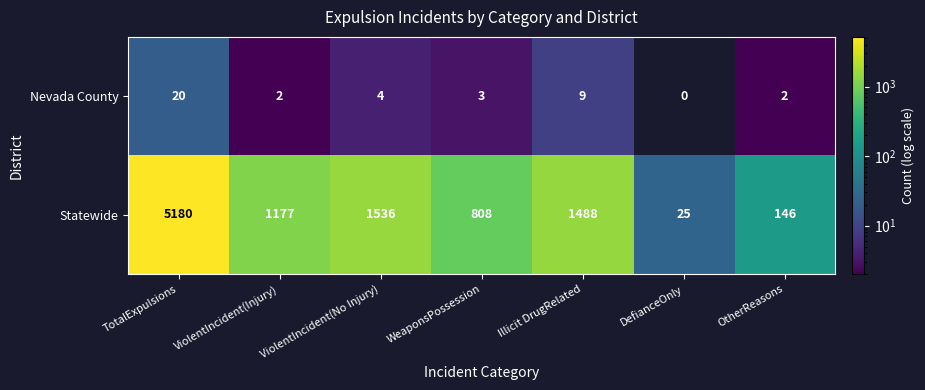

Where is Nevada County nearest to the value 10?

Illicit DrugRelated